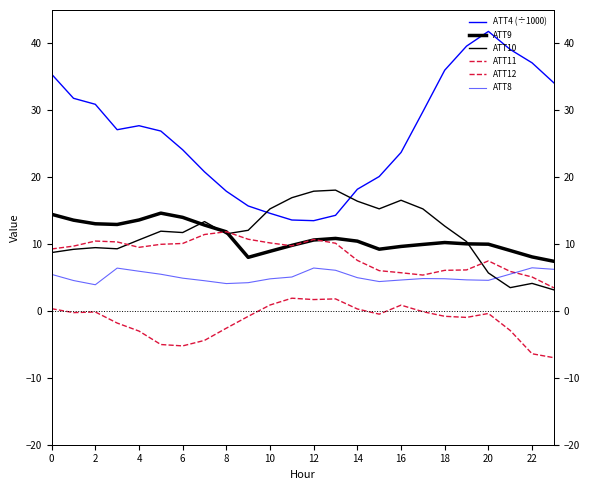

How many series are shown in this chart?

6